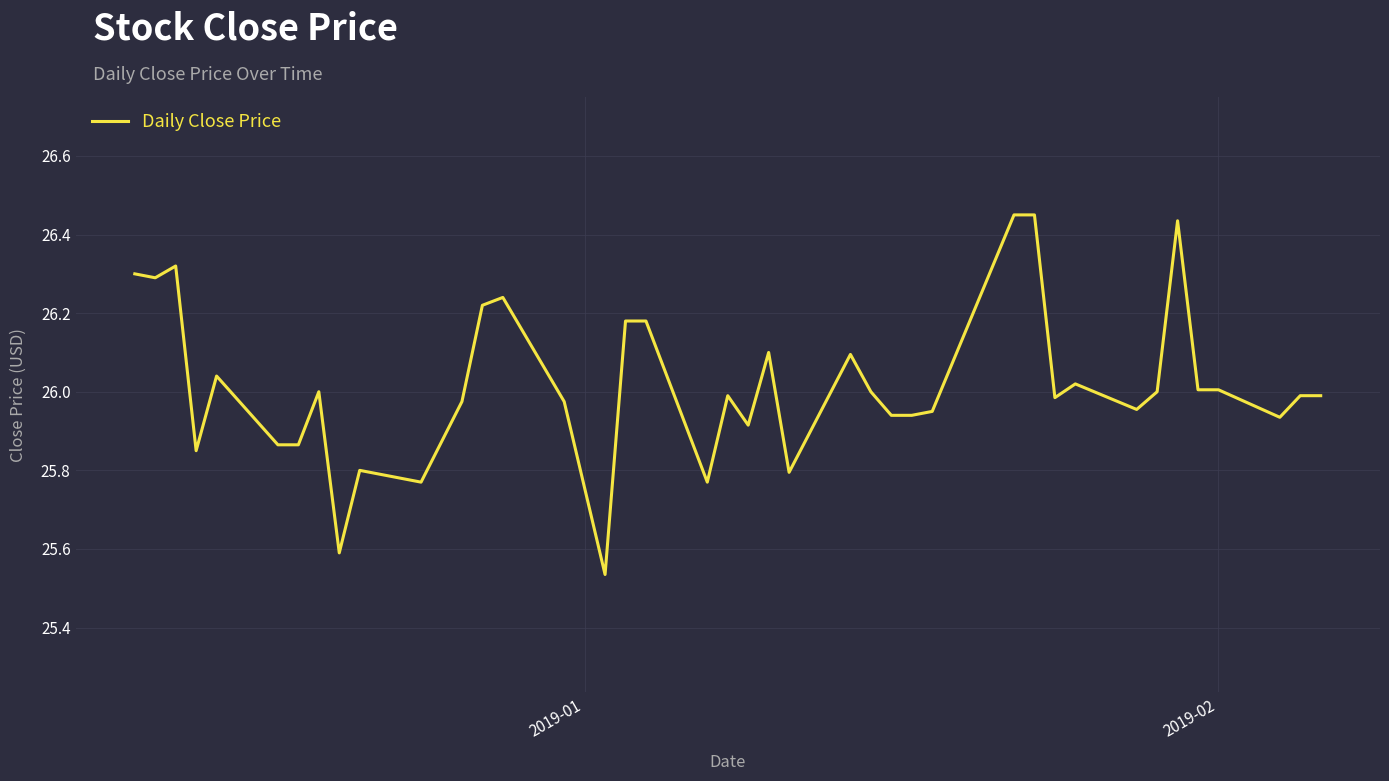

What is the difference between the maximum and minimum values?

0.9